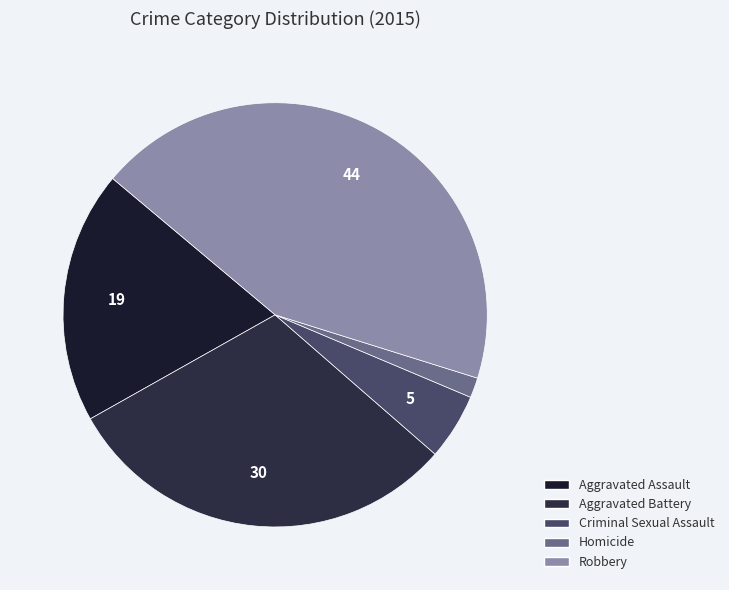

How many segments does this pie chart have?

5